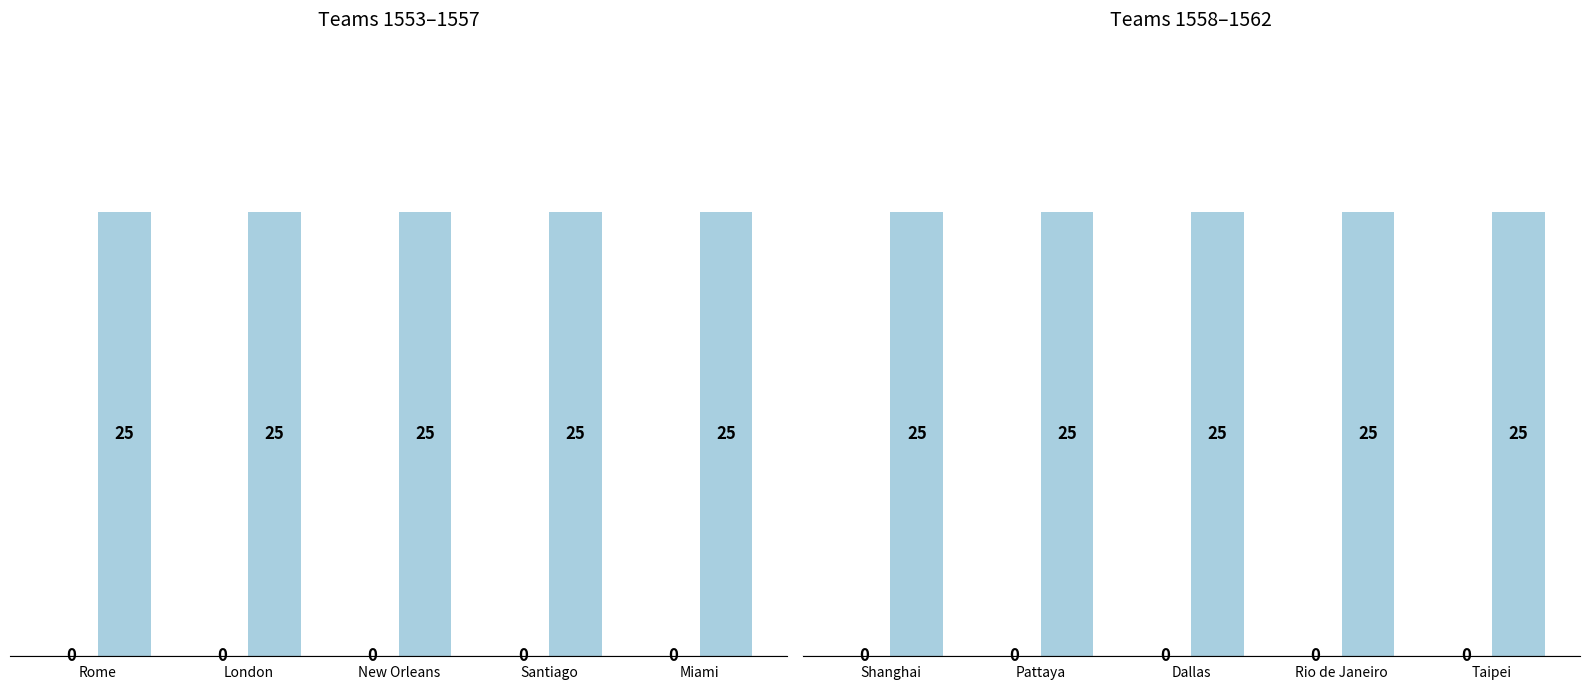

Rank the categories by Макс value from lowest to highest.

Shanghai, Pattaya, Dallas, Rio de Janeiro, Taipei